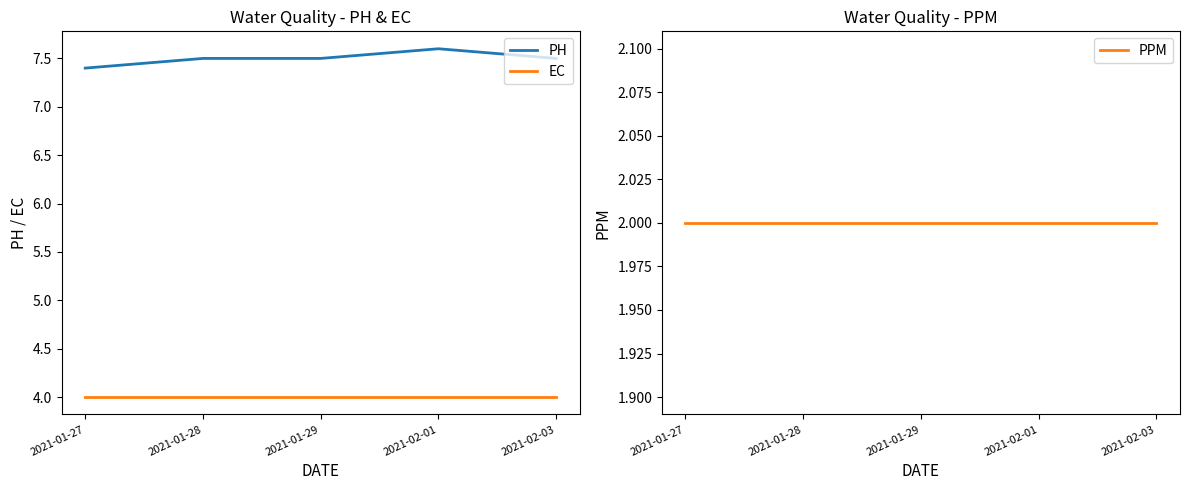

How many categories are shown in the chart?

5